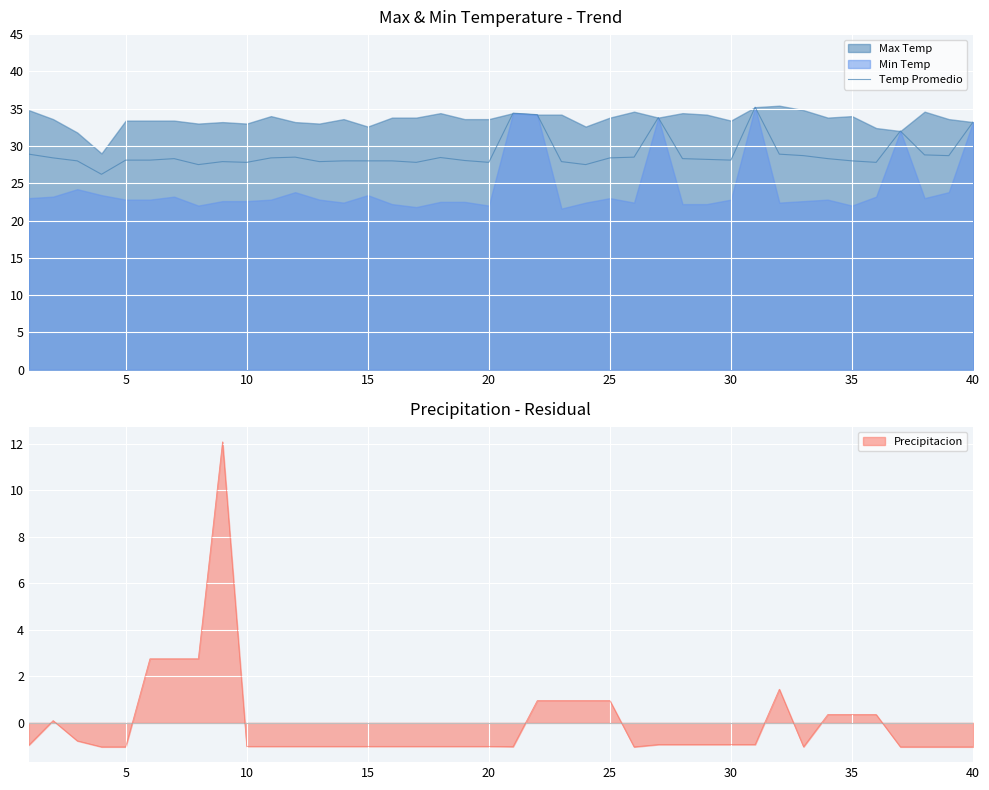

What is the lowest value of the Temp Promedio series?

26.2